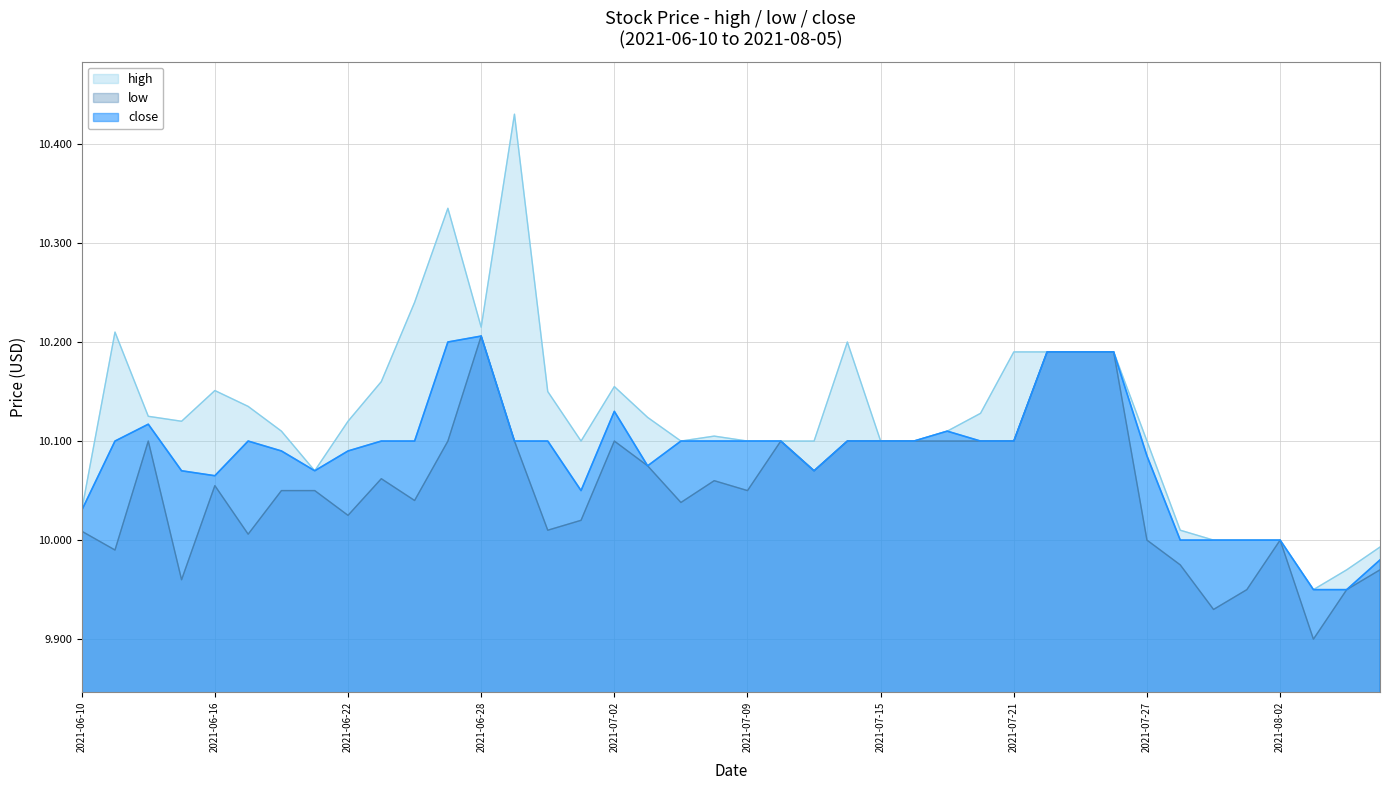

How many lines are shown in the chart?

3